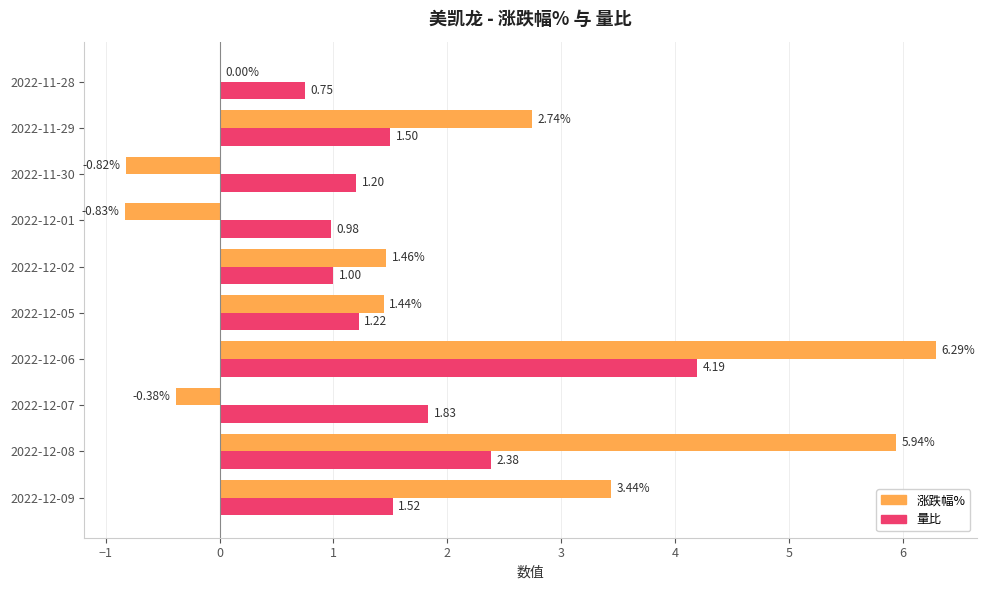

What is the total value across all series at 2022-12-09?

5.0